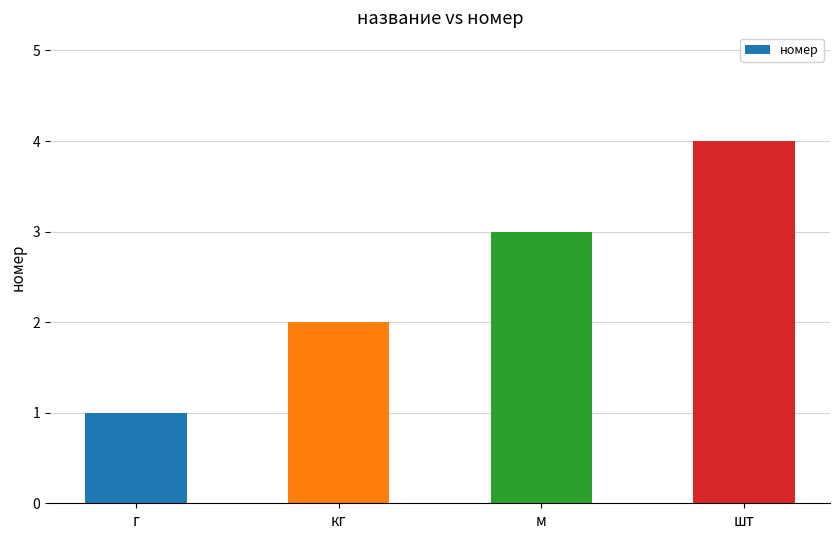

Count the values in the range 2 to 4.

3